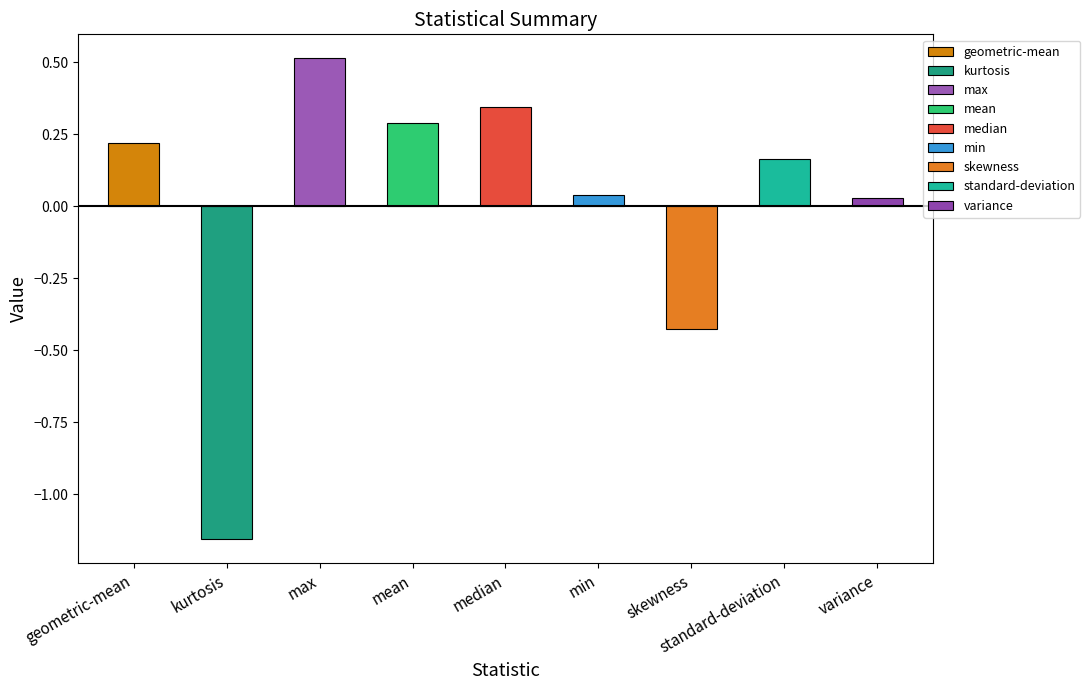

What is the label of the 9th bar from the left?

variance